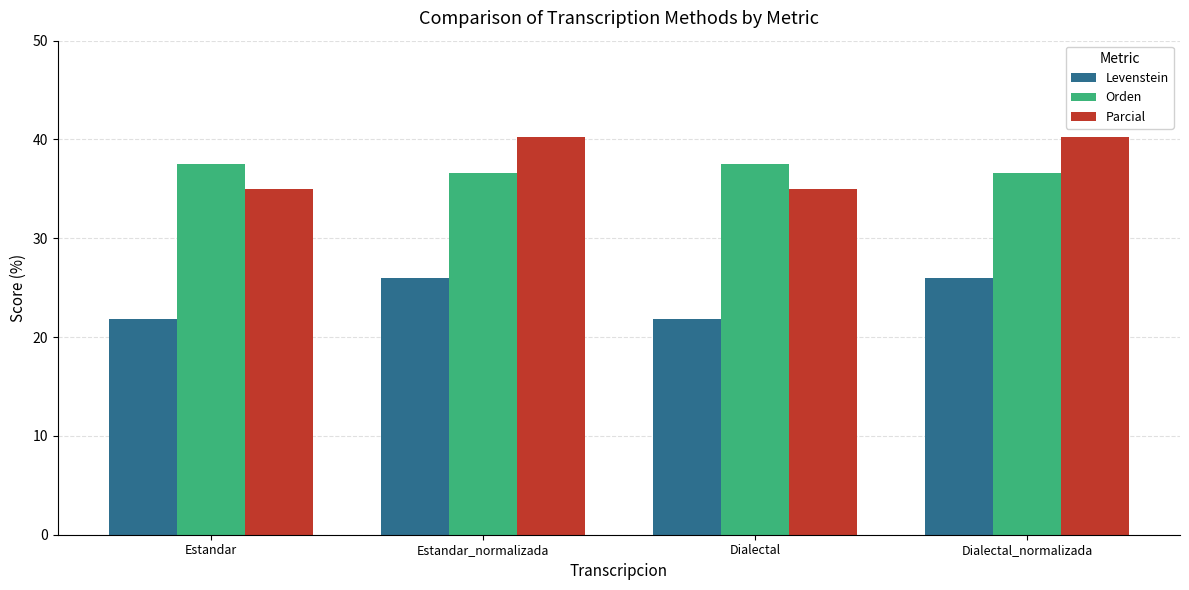

What is the approximate value of Orden at Estandar_normalizada?

36.7